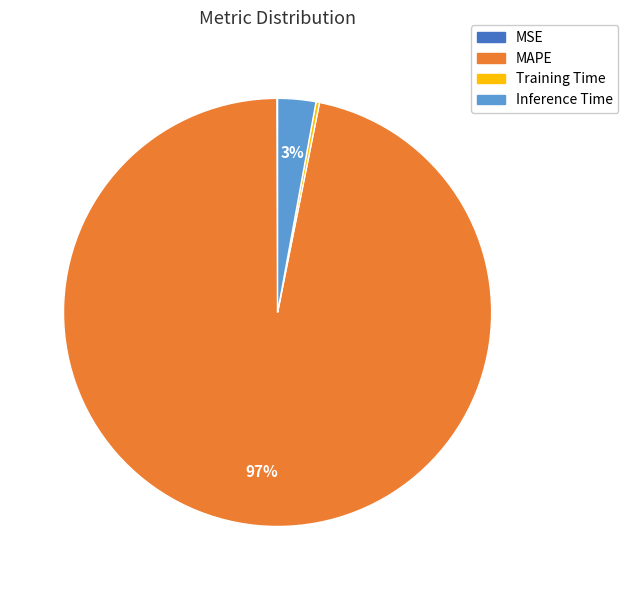

Does any single category account for the majority?

Yes